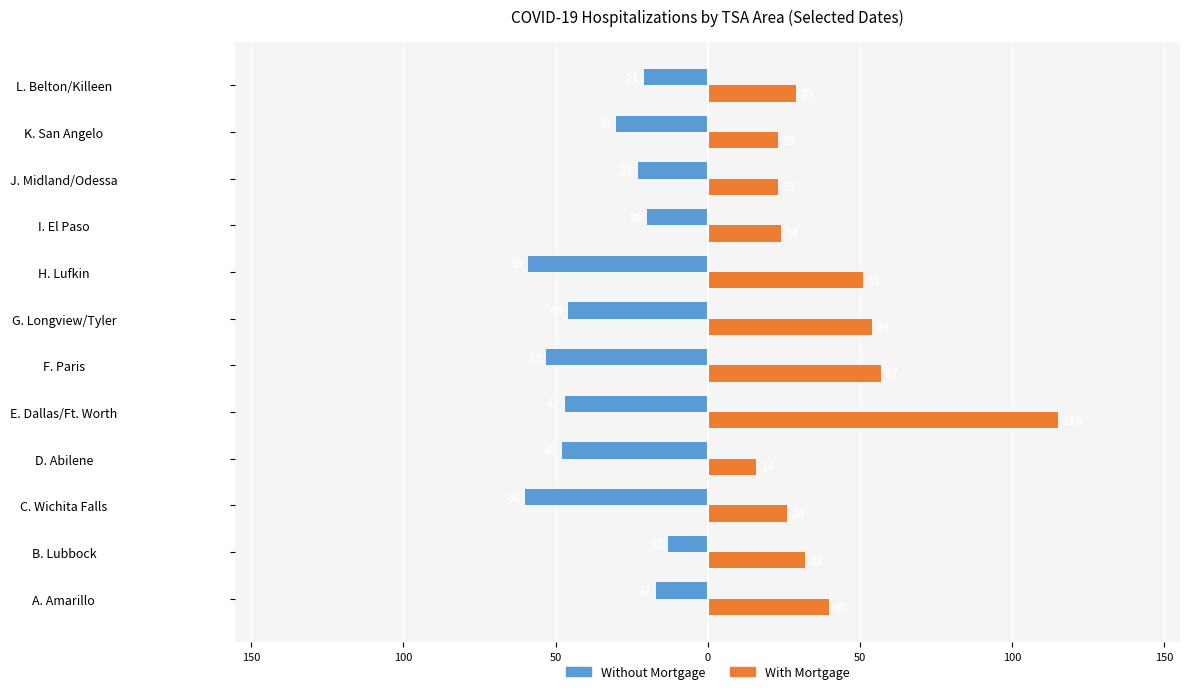

What are all the series names shown in the legend?

Without Mortgage, With Mortgage